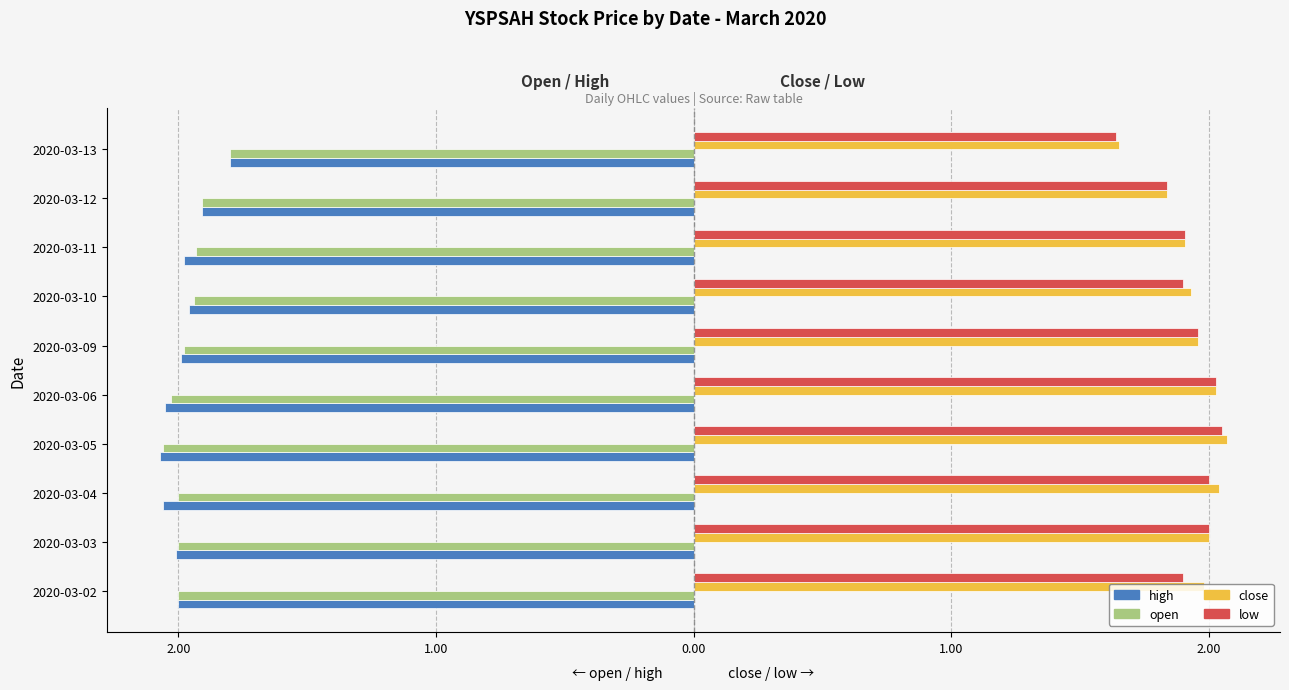

What is the minimum value shown in the chart?

-2.1